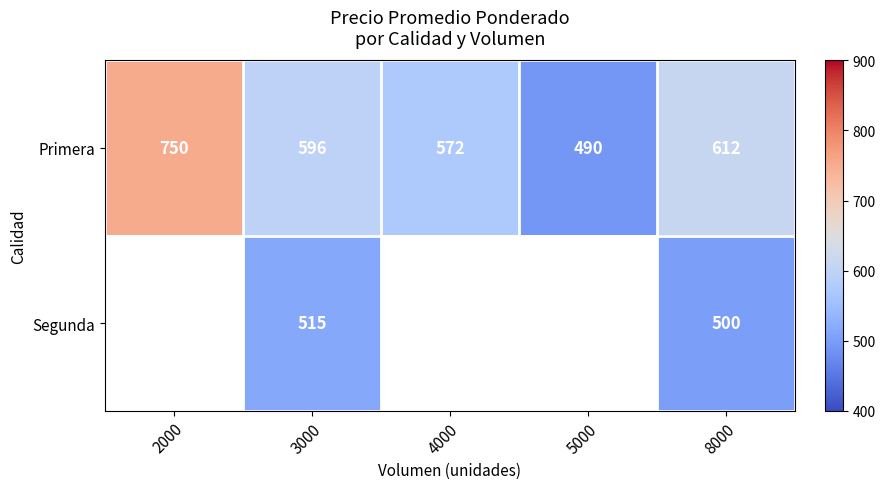

The Primera series shows 750 at 2000. True or false?

True